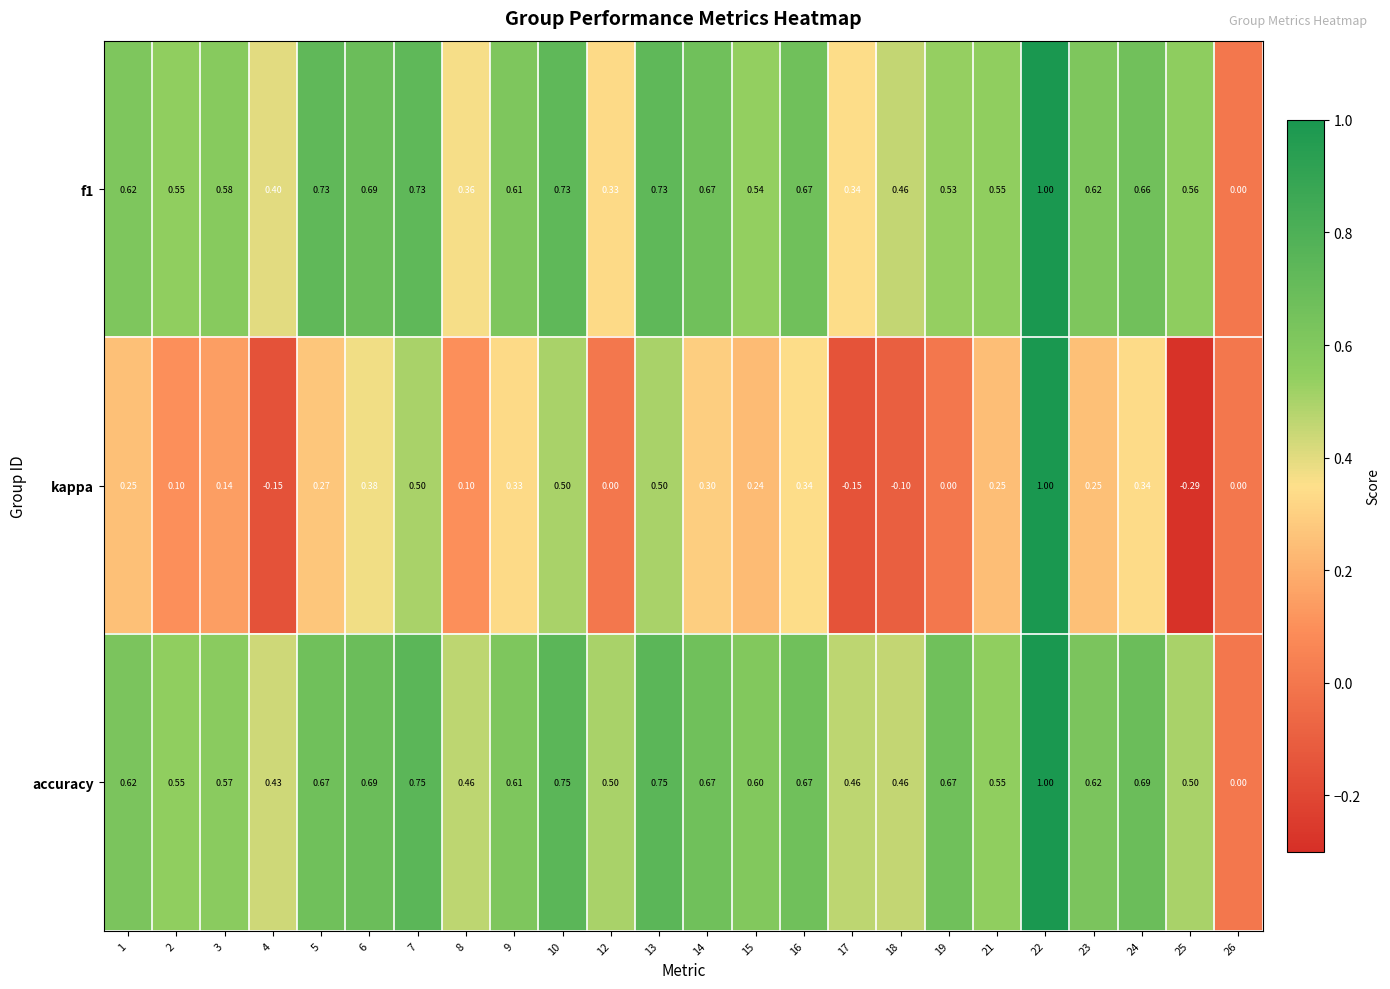

At which category does the chart reach its minimum across all series?

25